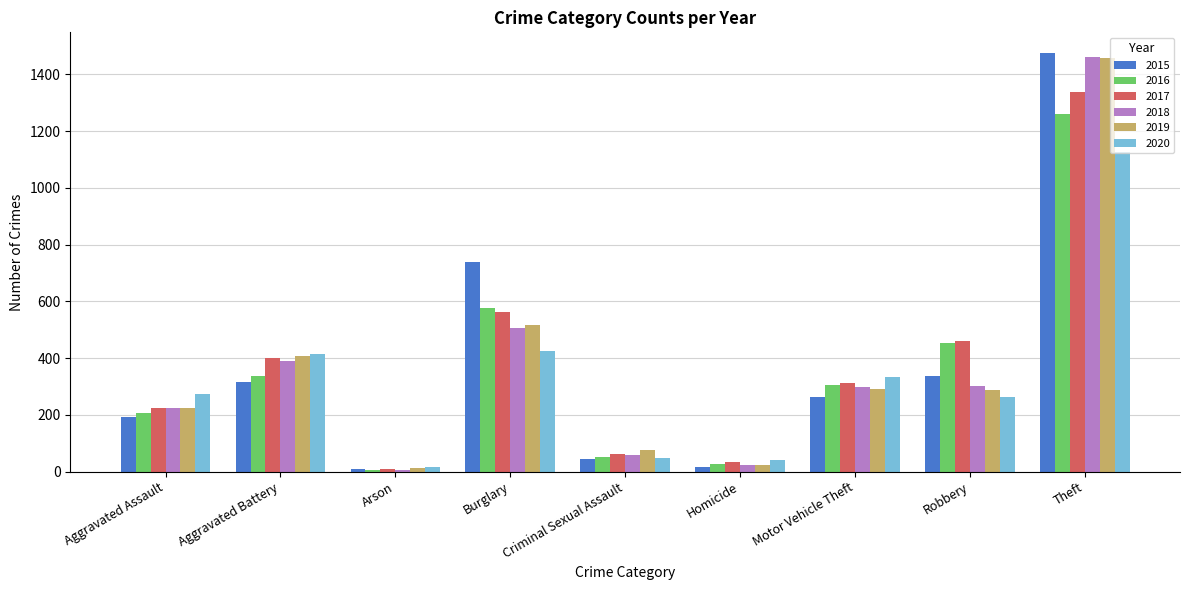

What is the difference between the maximum and minimum values in the 2015 series?

1465